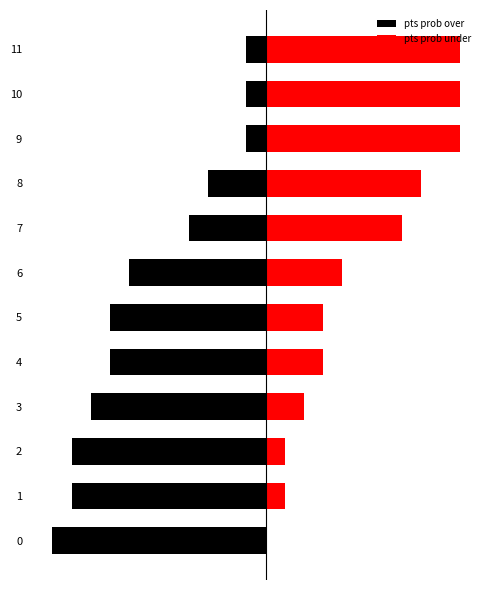

Reading left to right, transcribe all the data shown in this chart.

pts prob over: -100	-91	-91	-82	-73	-73	-64	-36	-27	-9	-9	-9
pts prob under: 0	9	9	18	27	27	36	64	73	91	91	91